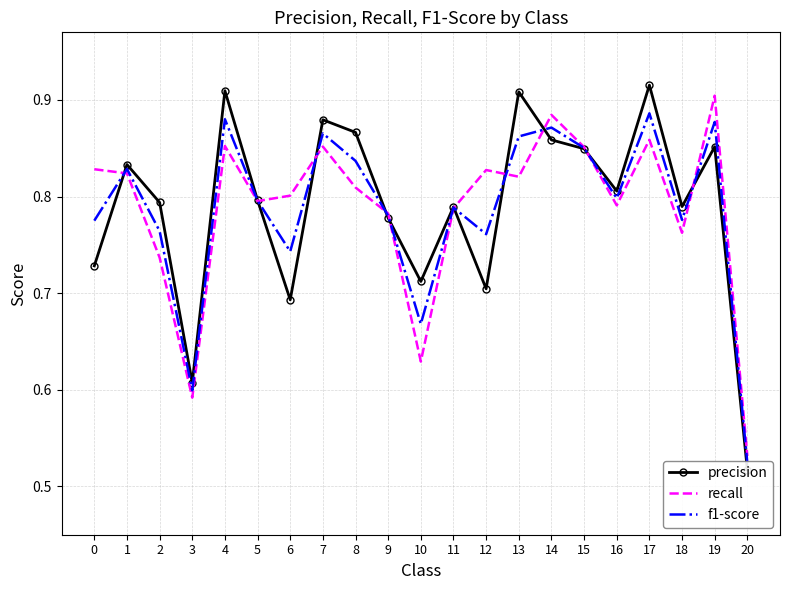

True or false: recall has a value of 0.6 at 10.

True